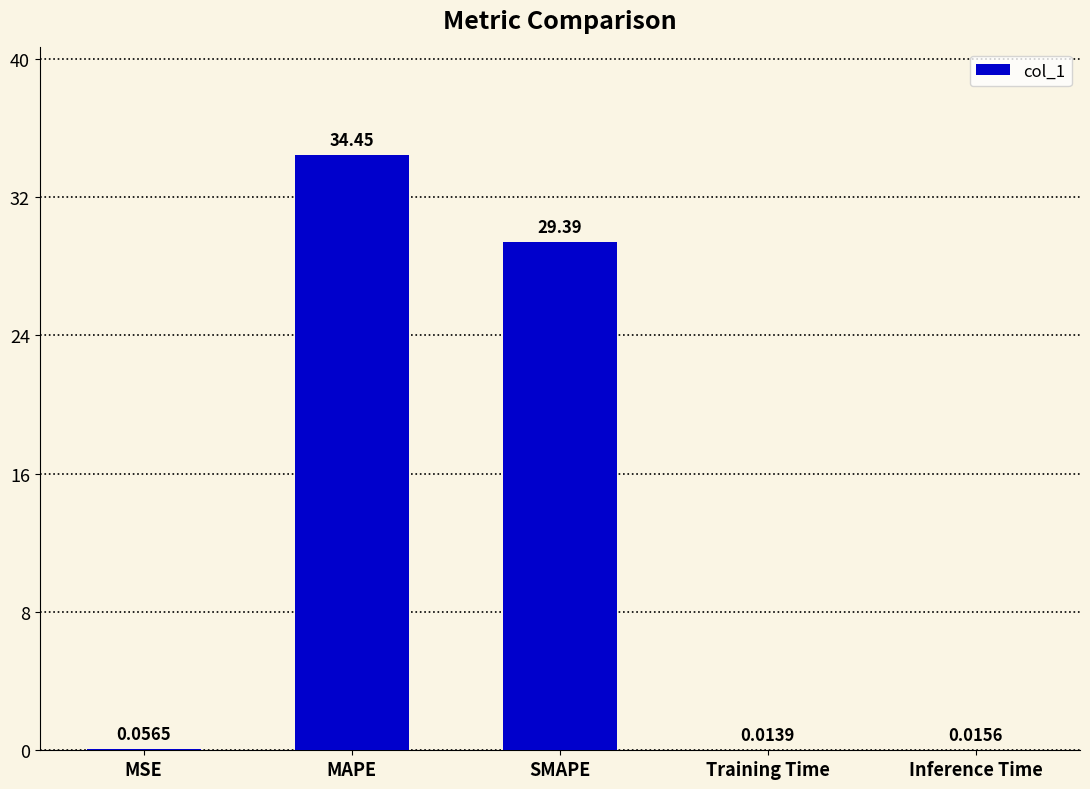

At which label is the value closest to 17?

SMAPE